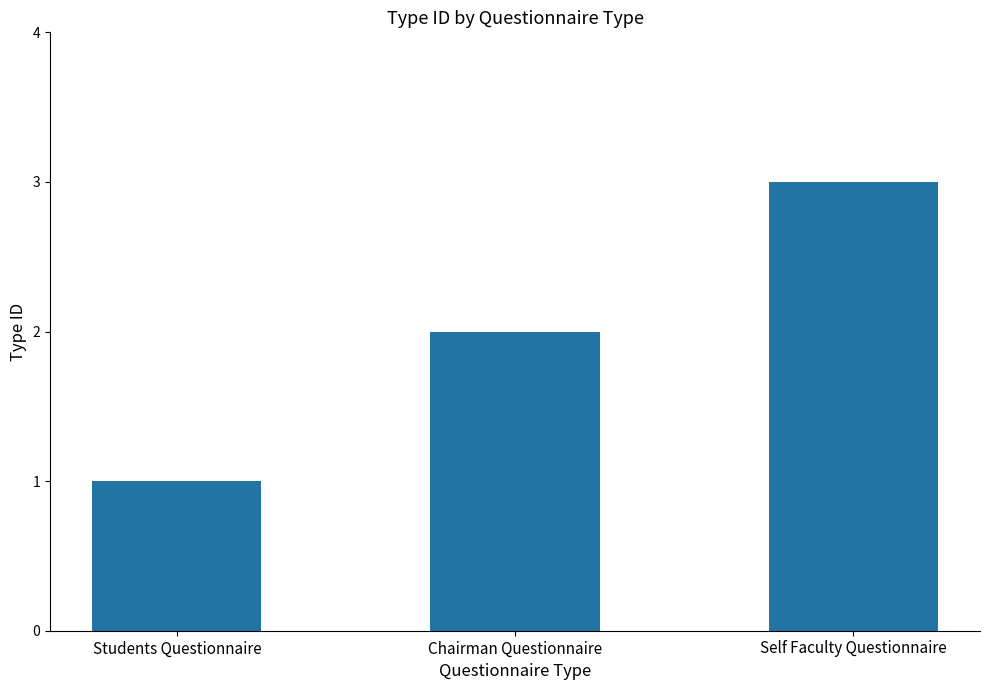

True or false: the data shows 1 at Students Questionnaire.

True